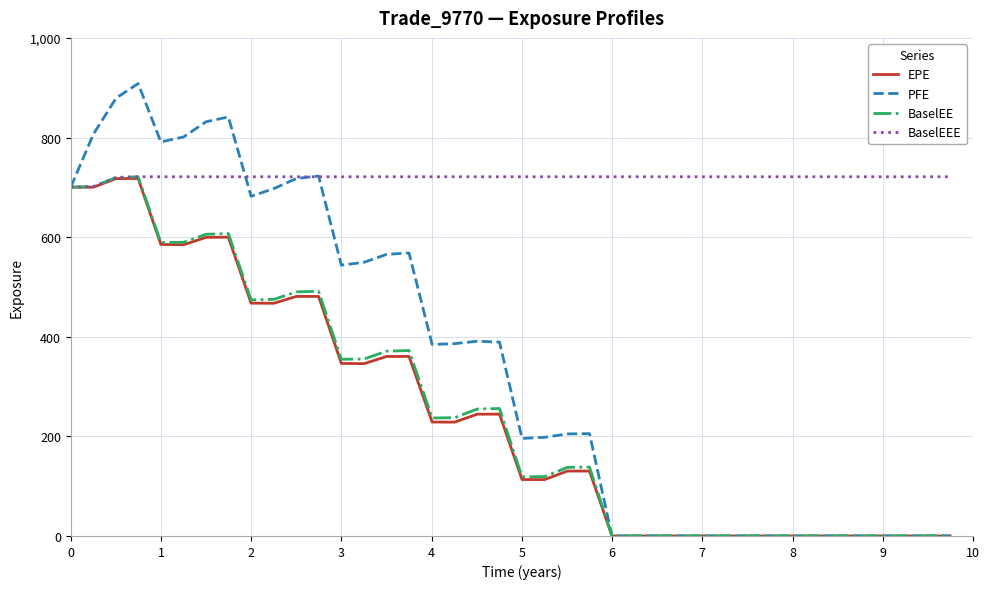

What is the greatest value displayed?

908.3